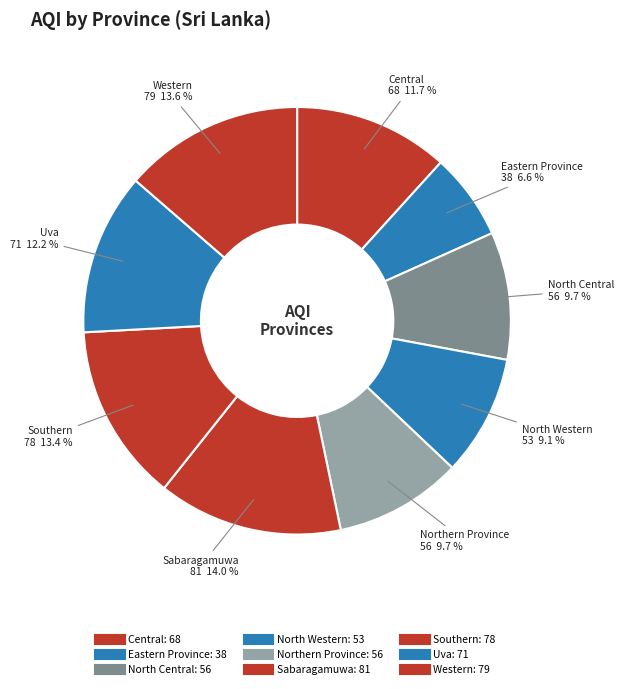

Is it true that Western is 1% of the pie?

False